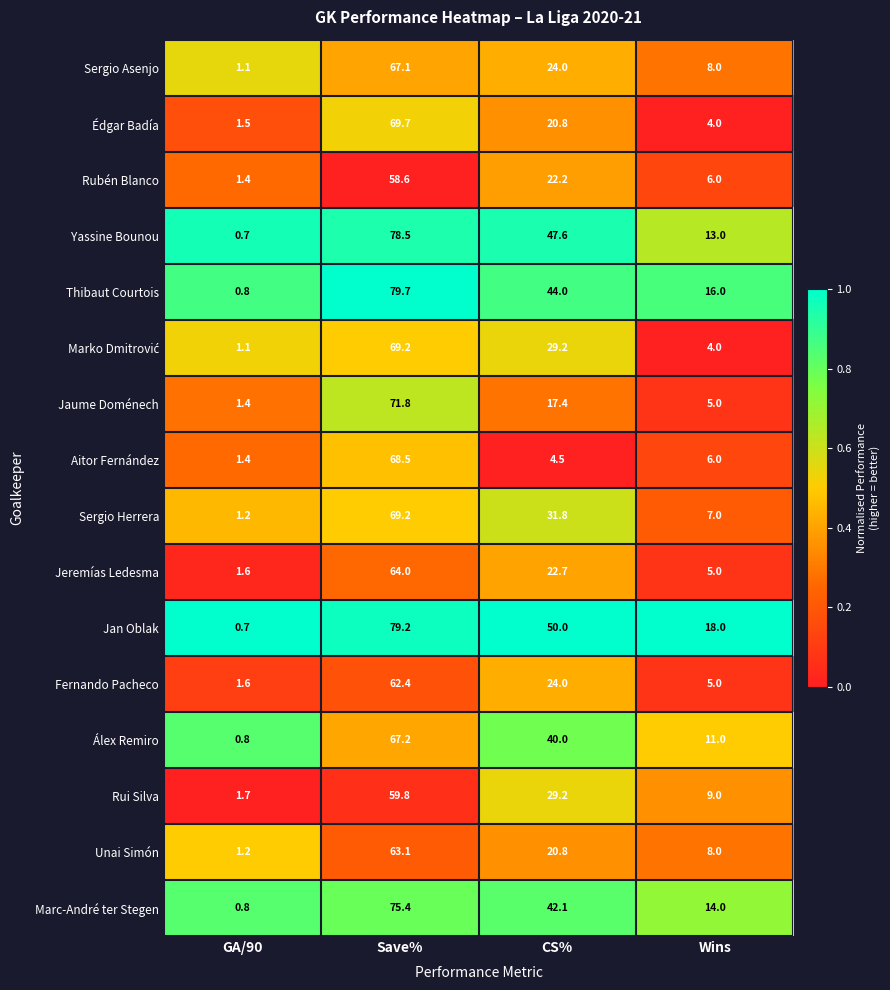

Where is Fernando Pacheco nearest to the value 32?

CS%